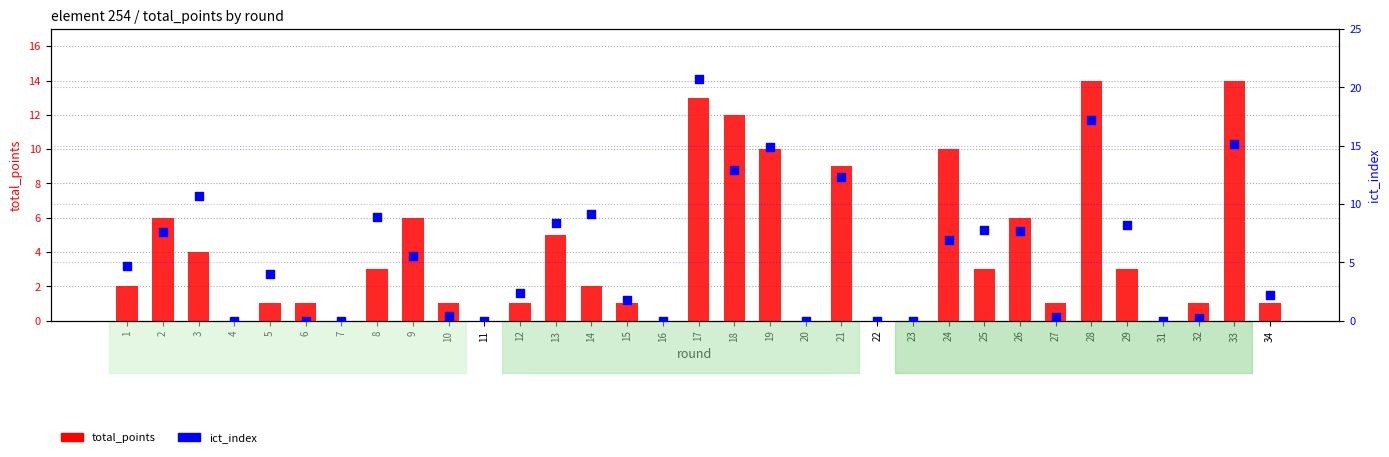

Which series has the largest Y range (max minus min)?

ict_index